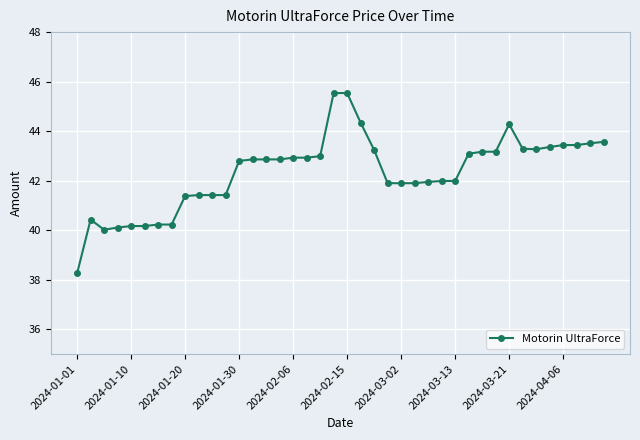

What is the difference between the maximum and second lowest values?

5.5